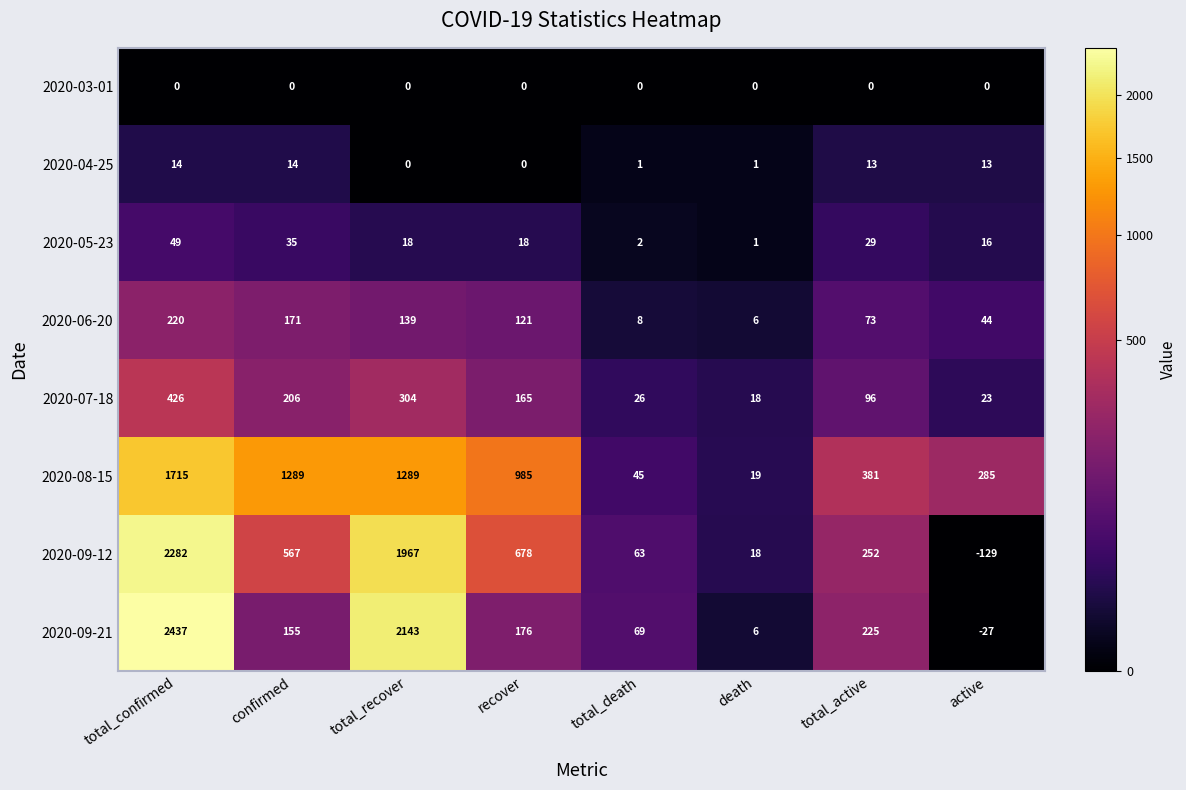

Where does the 2020-05-23 series first go above 18?

total_confirmed